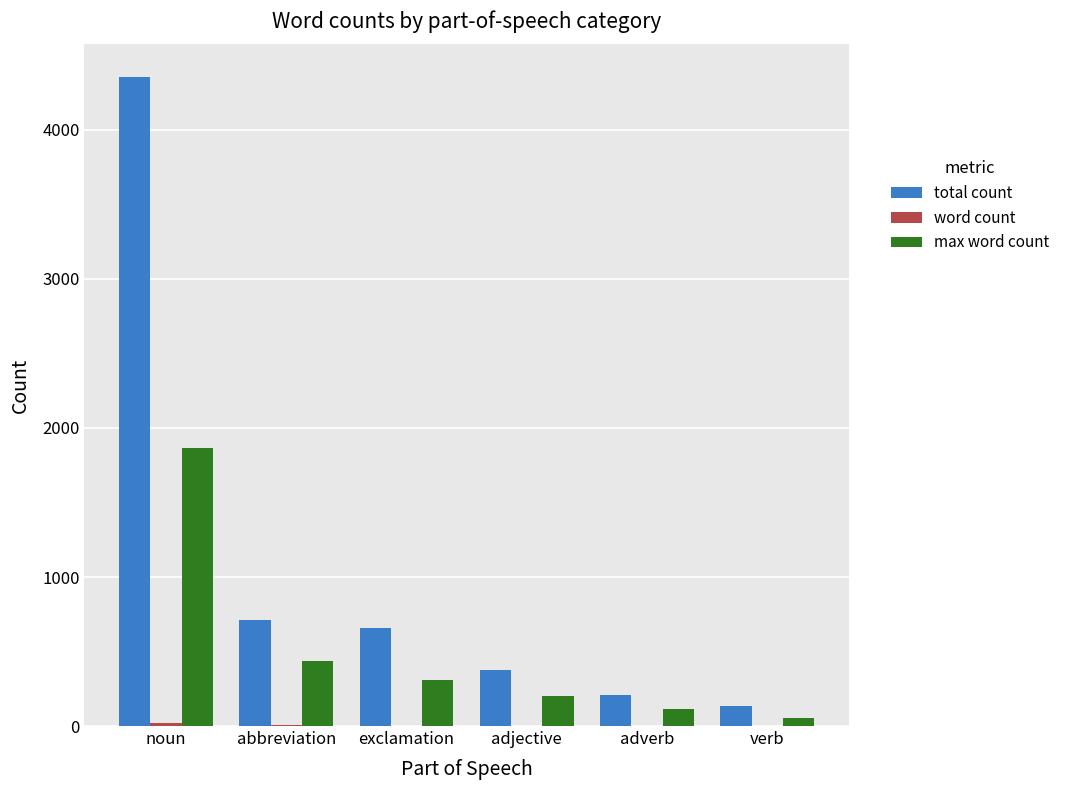

What is the spread (max minus min) of values at adjective?

374